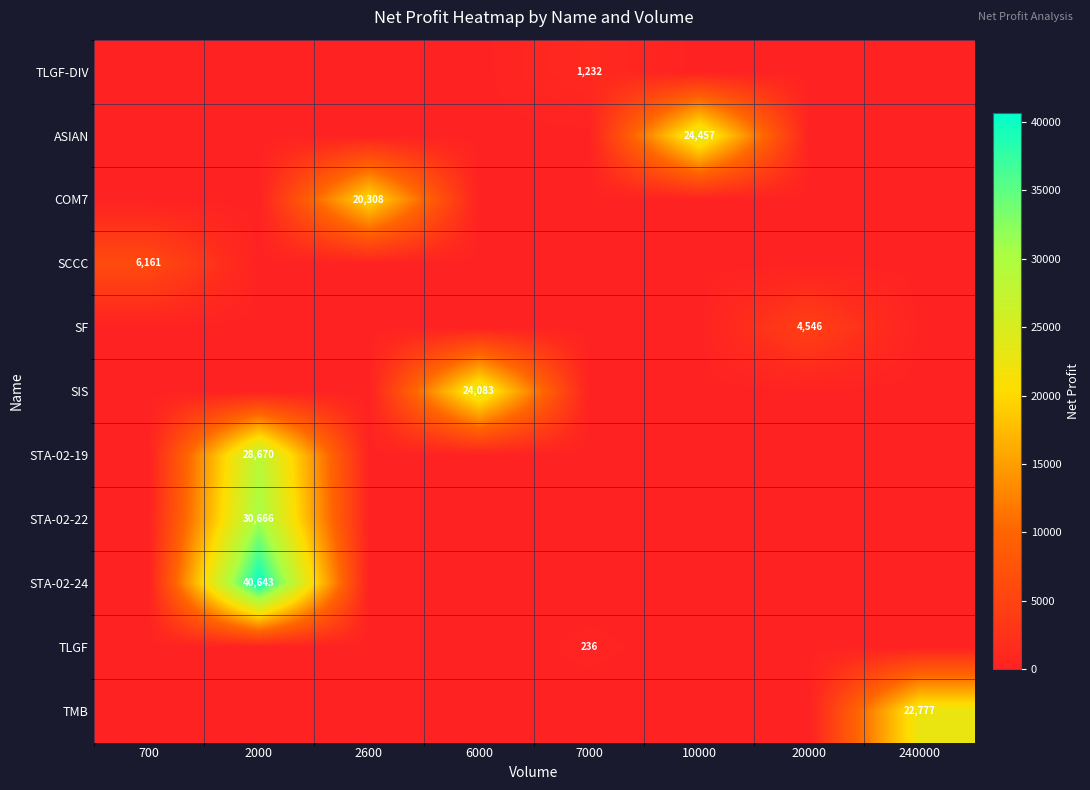

Is it true that SIS equals 24083 at 6000?

True